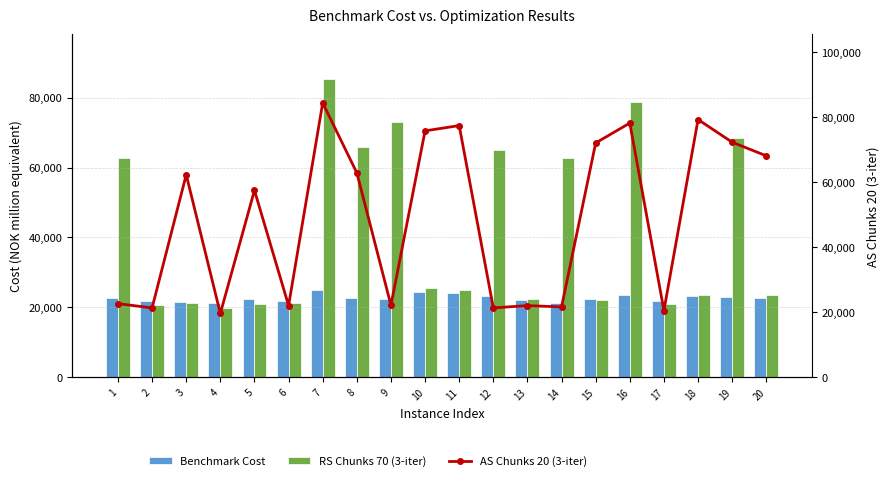

Rank the series by their maximum value, from highest to lowest.

RS Chunks 70 (3-iter), AS Chunks 20 (3-iter), Benchmark Cost